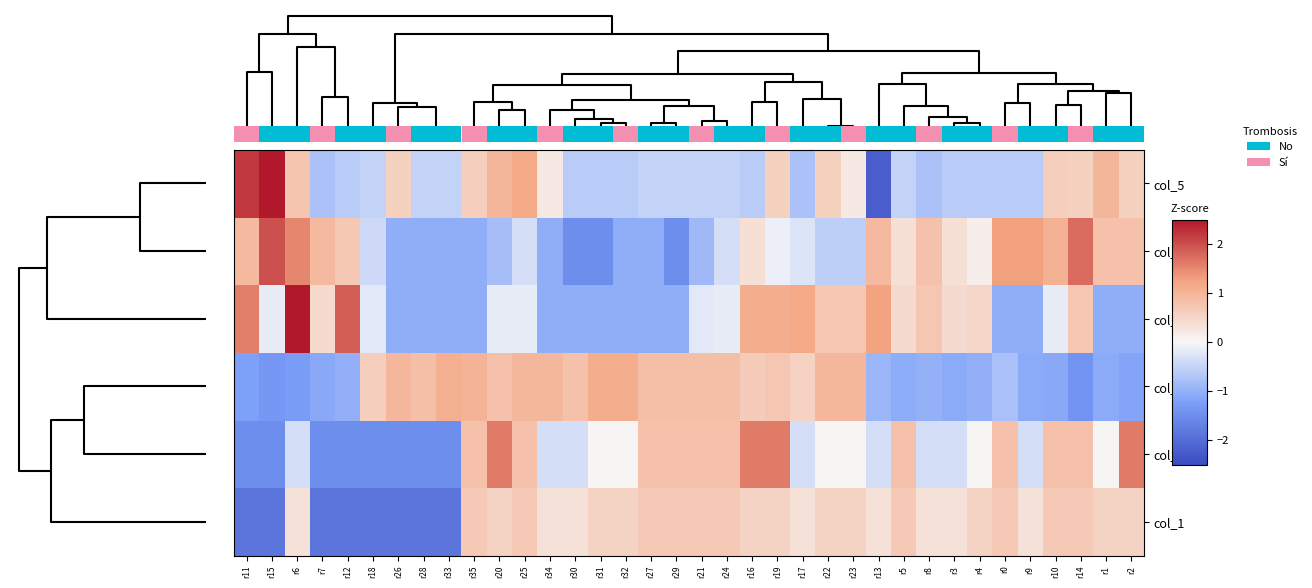

The value of col_0 at r3 is -0.5. True or false?

False